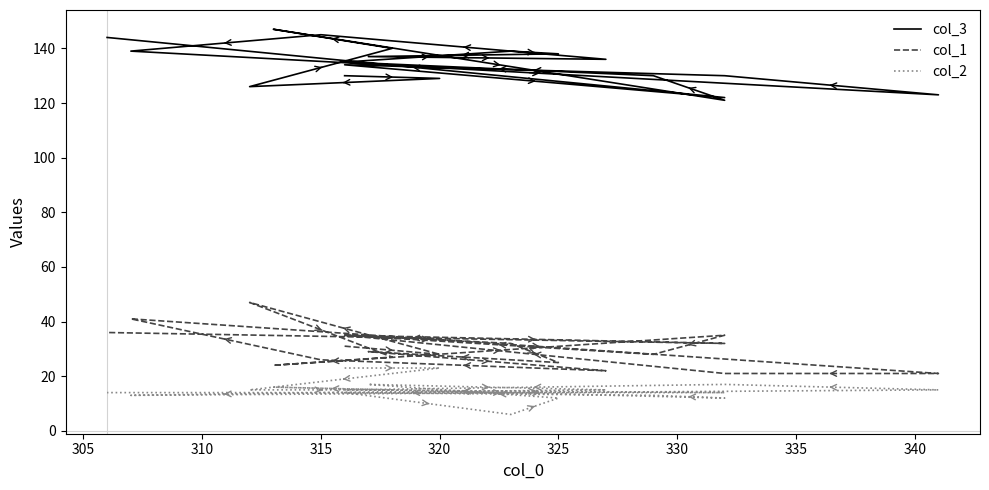

True or false: col_3 and col_1 cross at least once.

False